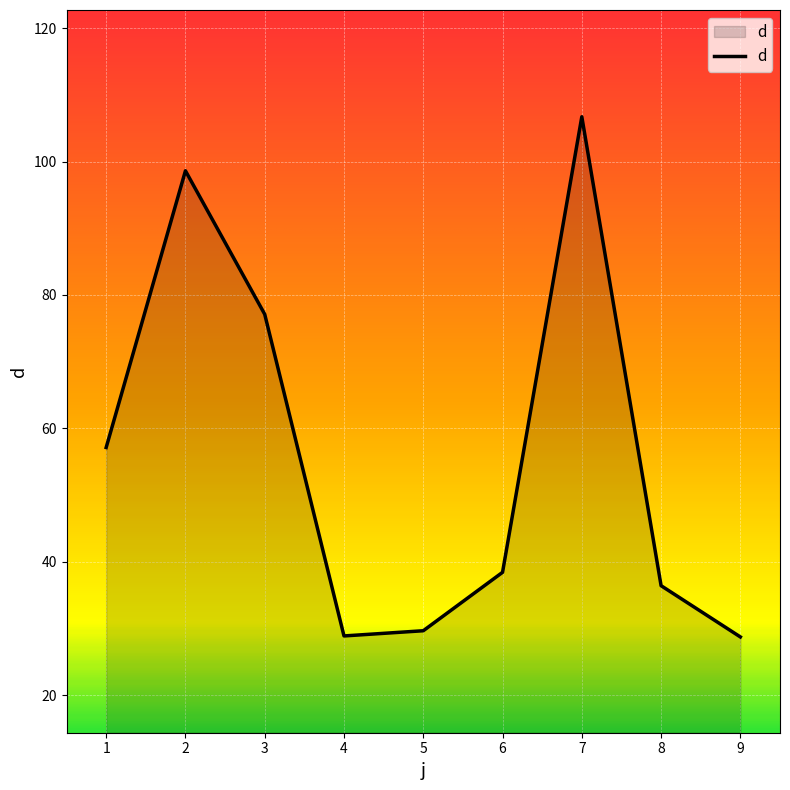

The value at 7 is 44.6. True or false?

False